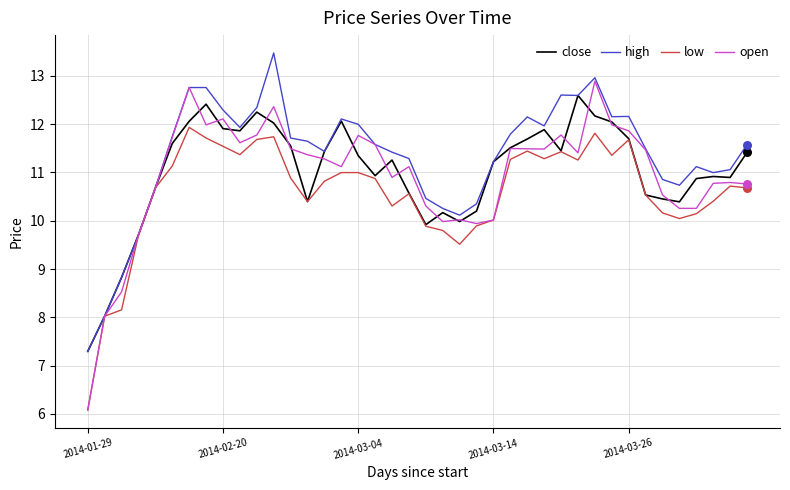

Which series has the widest spread of values?

open